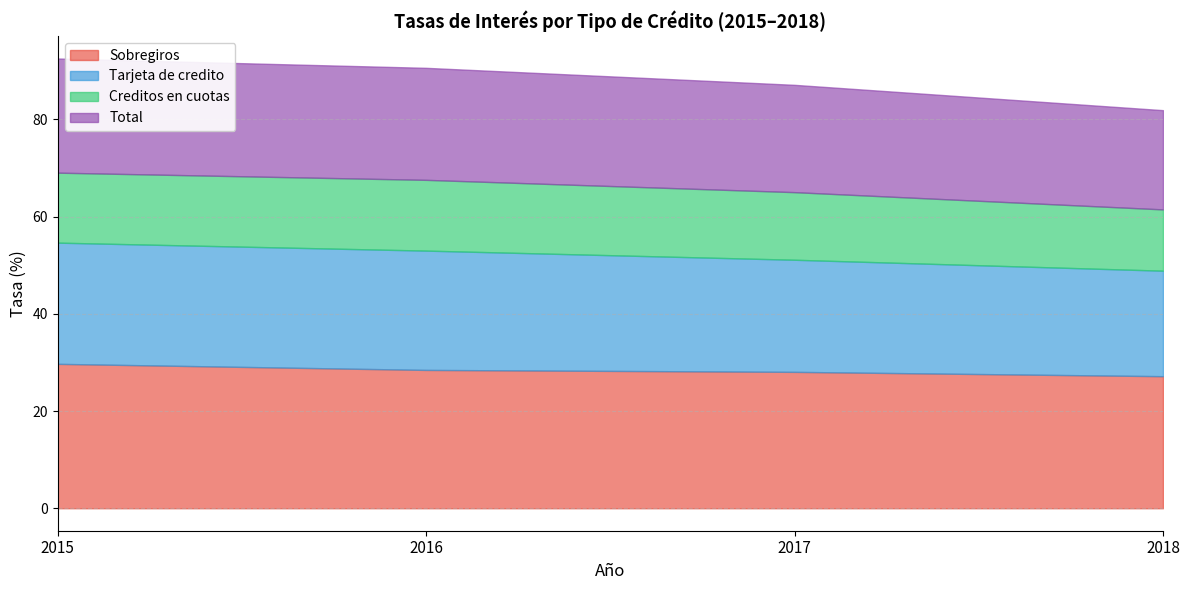

What value does the Sobregiros series have at 2017?

28.1